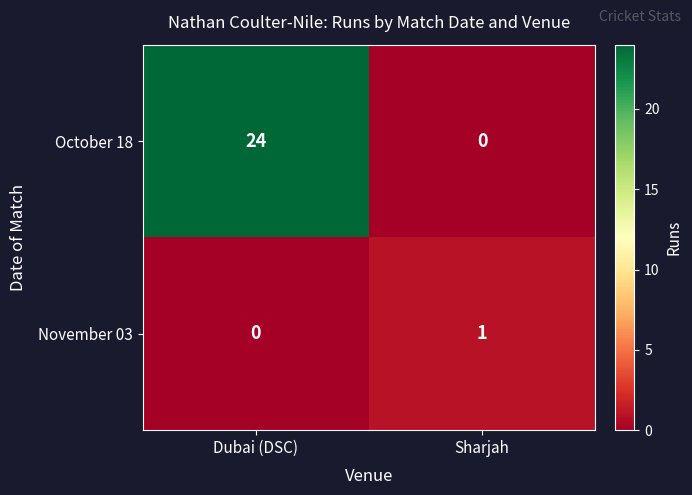

Between Dubai (DSC) and Sharjah, which series saw the biggest shift?

October 18